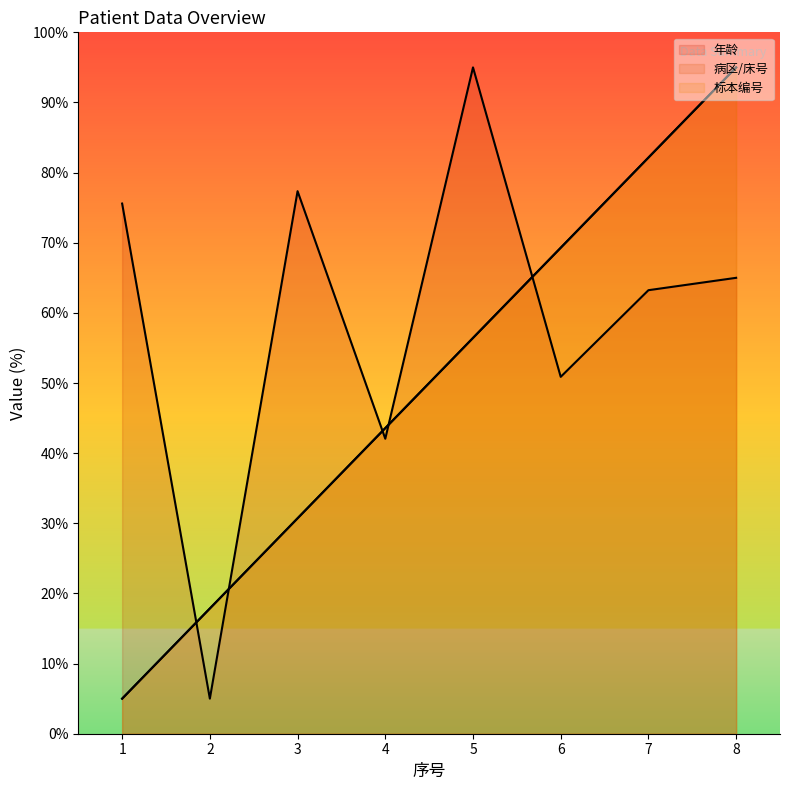

The 标本编号 series shows 43.6 at 4. True or false?

True